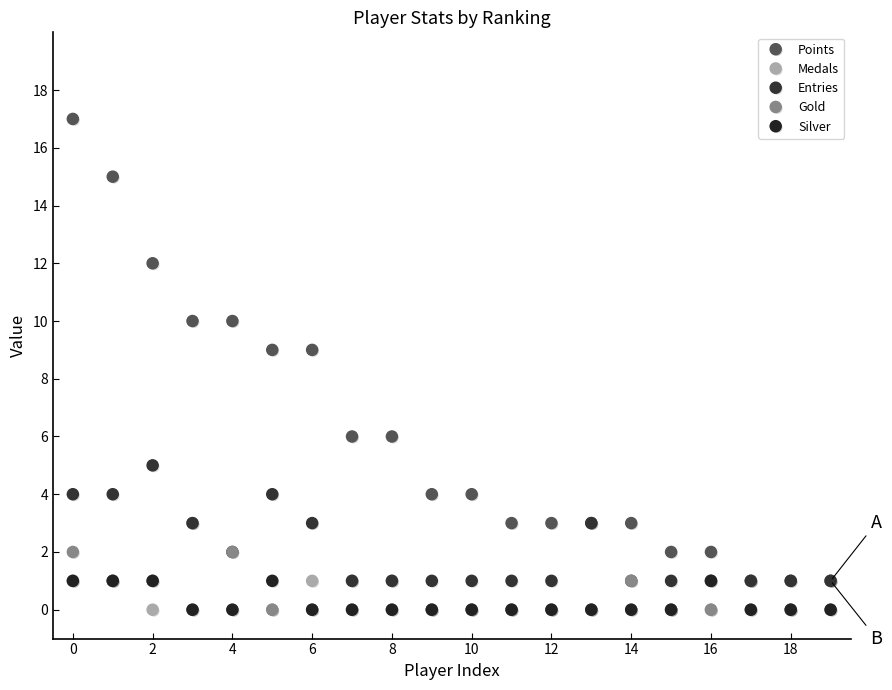

What is the difference between the maximum and minimum values in the Entries series?

4